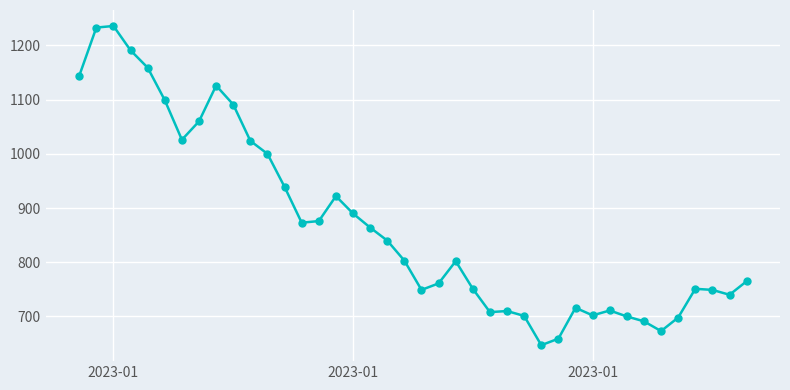

What is the difference between the maximum and second lowest values?

577